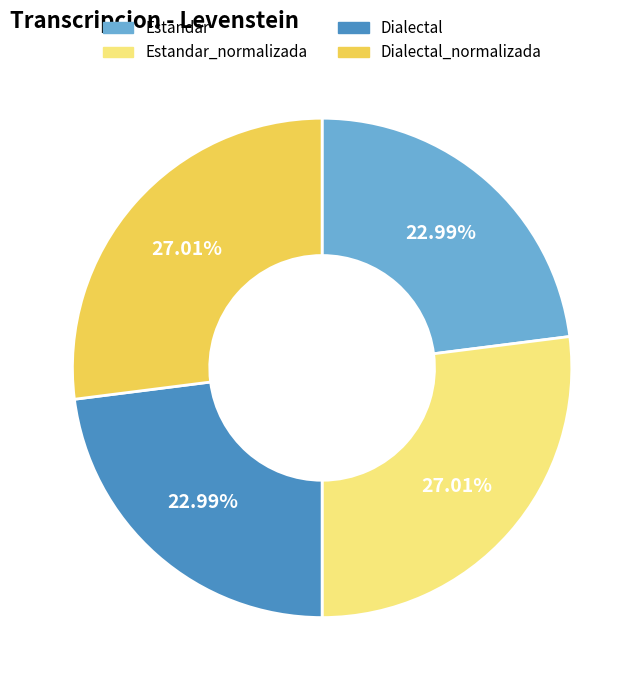

How many slices are in this pie chart?

4